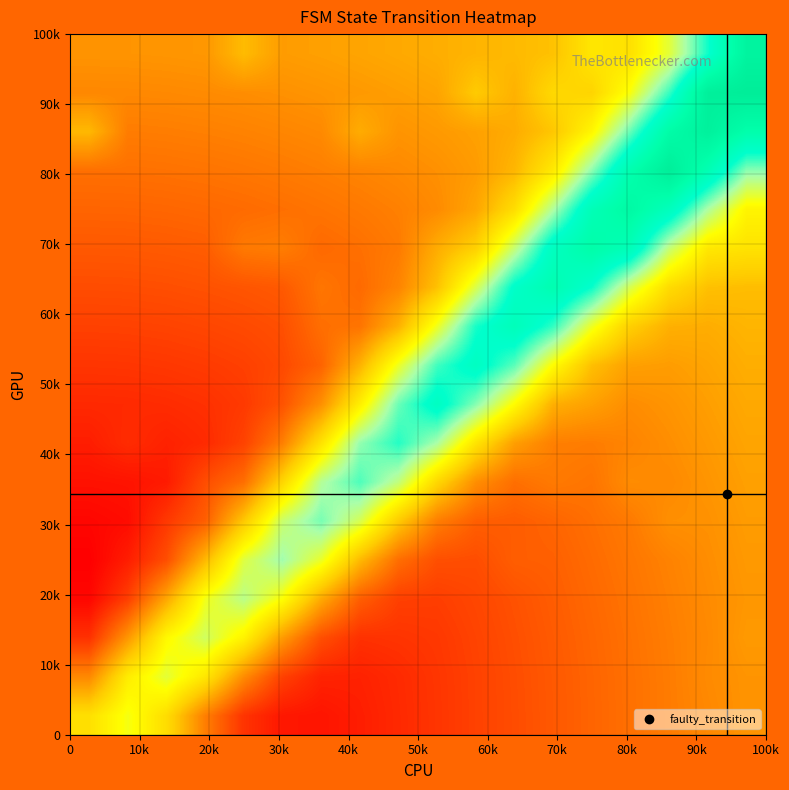

Count the number of data series in this chart.

18